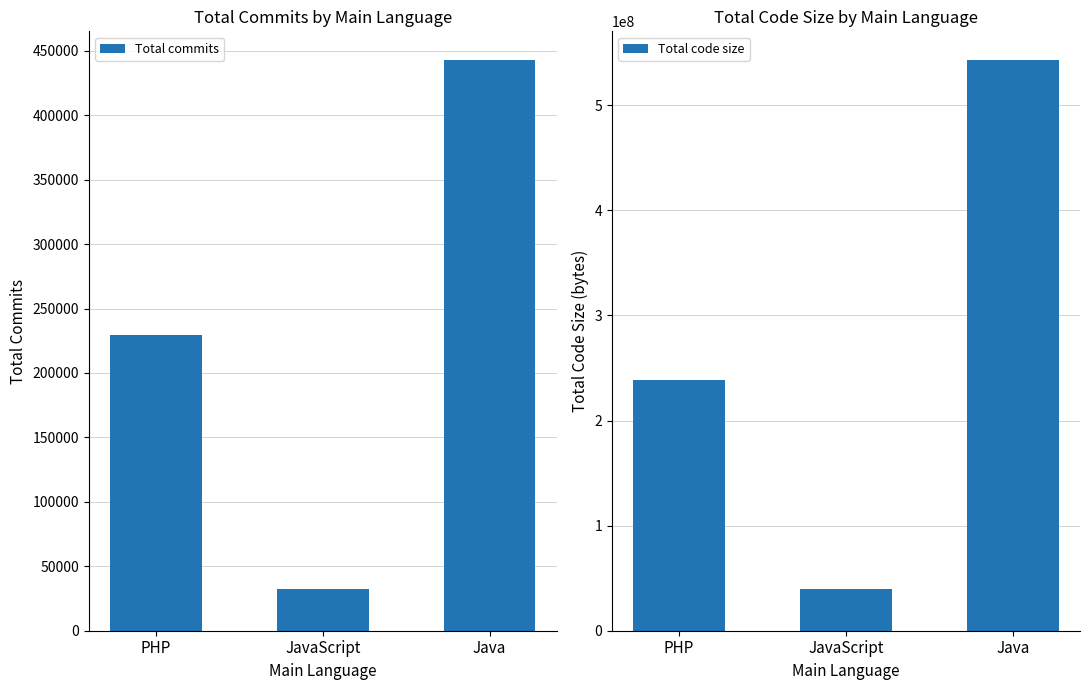

At which label is Total code size closest to 291536342?

PHP